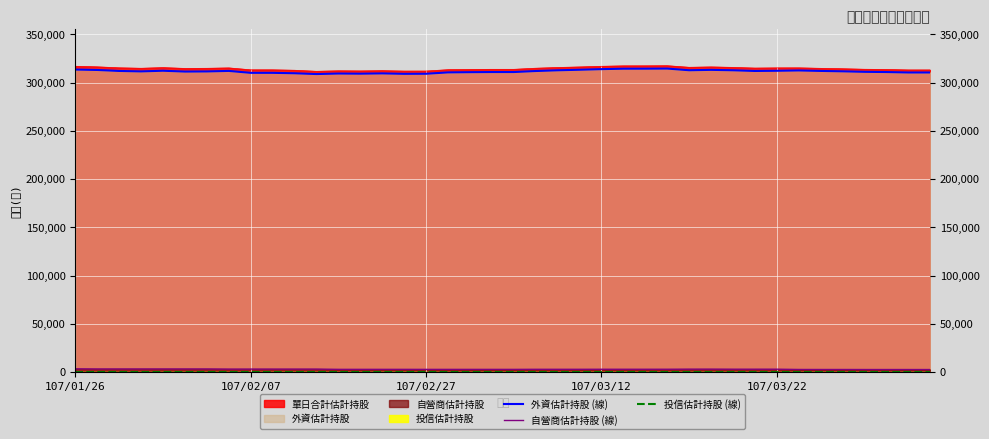

What is the difference between the 外資估計持股 (線) values at 31 and 7?

51